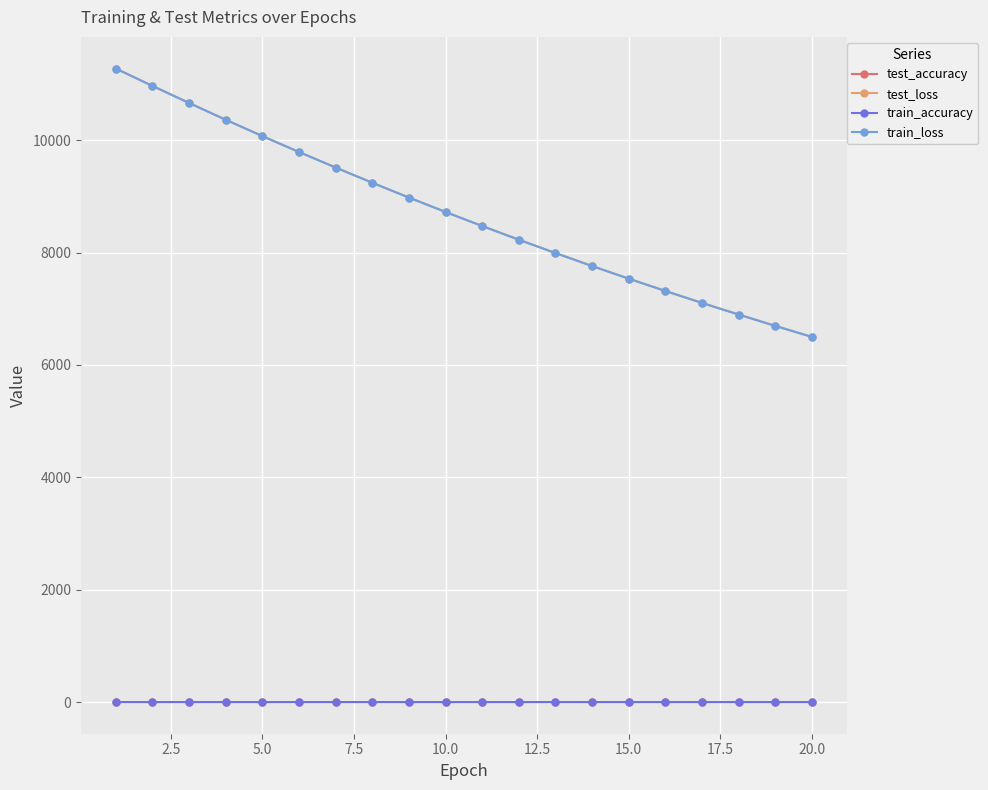

True or false: test_accuracy has more than 0 interior local peaks.

True